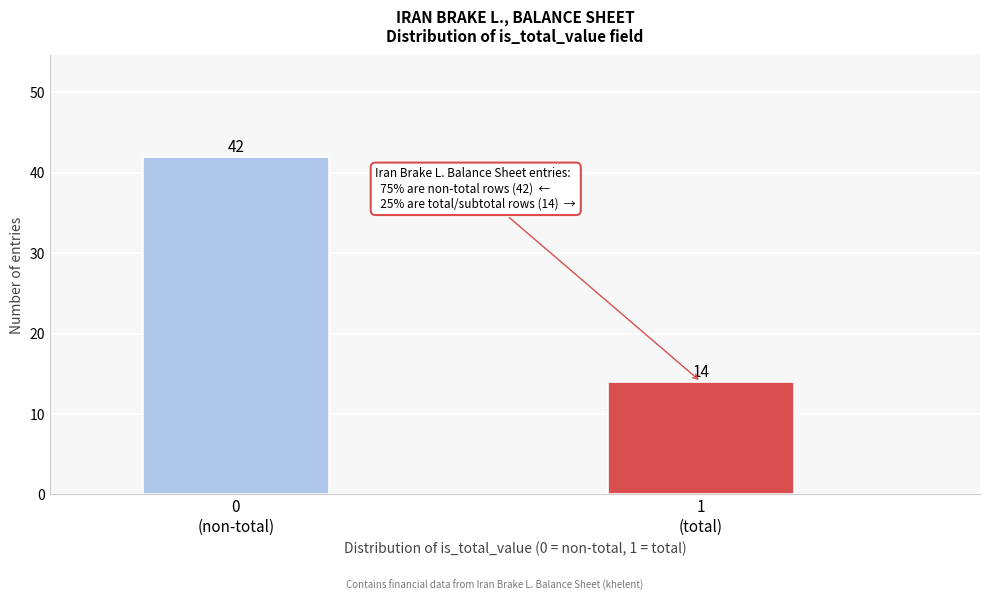

Reading right to left, transcribe all the data shown in this chart.

14	42